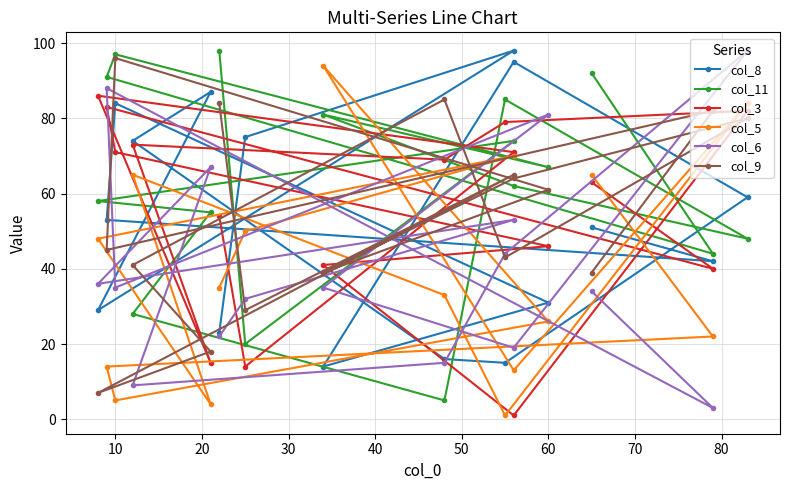

Reading left to right, transcribe all the data shown in this chart.

col_8: 51	42	53	84	31	14	95	59	15	16	74	87	29	98	75	23
col_11: 92	44	91	97	67	81	62	48	85	5	28	55	58	74	20	98
col_3: 63	40	83	71	46	41	1	82	79	69	73	15	86	71	14	54
col_5: 65	22	14	5	26	94	13	84	1	33	65	4	48	70	50	35
col_6: 34	3	88	35	81	35	19	98	44	15	9	67	36	53	32	22
col_9: 39	82	45	96	61	39	64	80	43	85	41	18	7	65	29	84